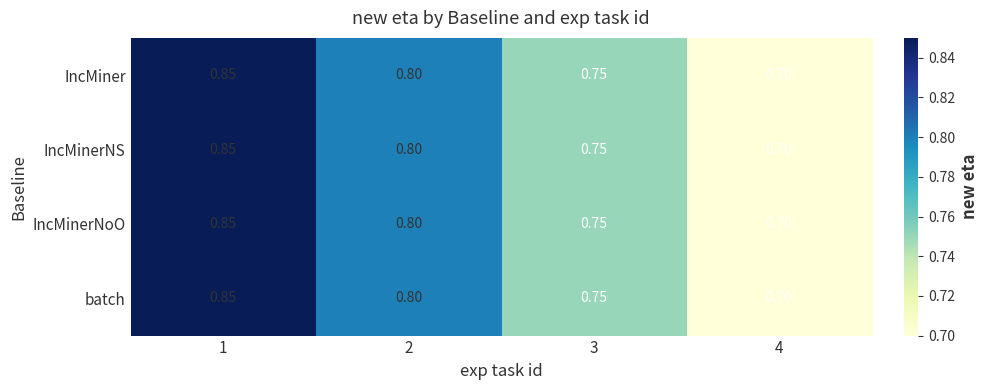

Is the value of batch at 3 greater than the value of IncMinerNS at 2?

No